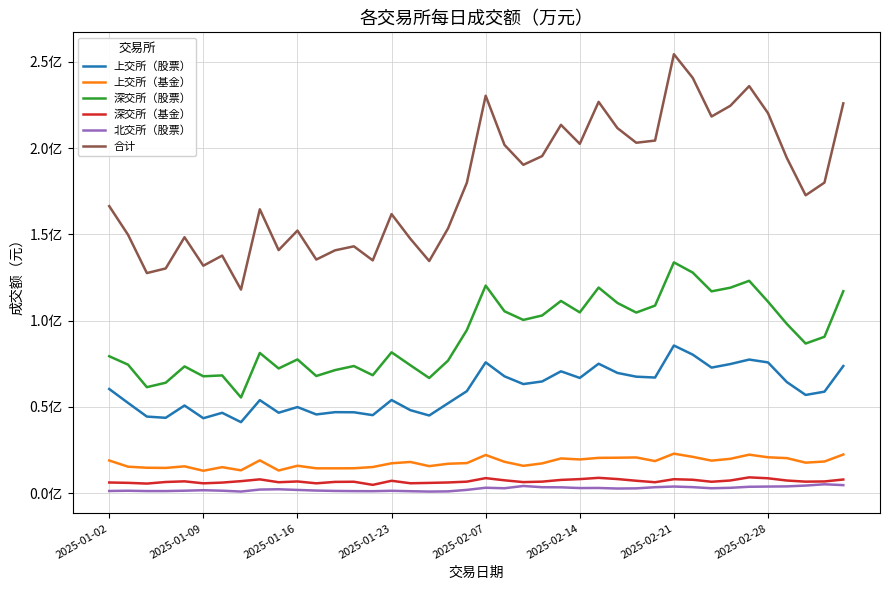

What are all the series names shown in the legend?

上交所（股票）, 上交所（基金）, 深交所（股票）, 深交所（基金）, 北交所（股票）, 合计